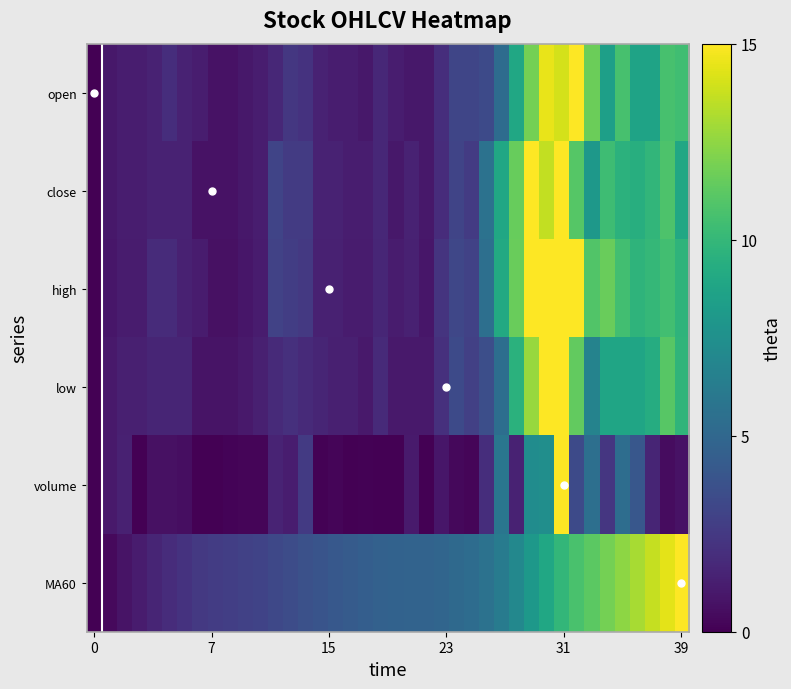

How many data points in open are above 1?

32